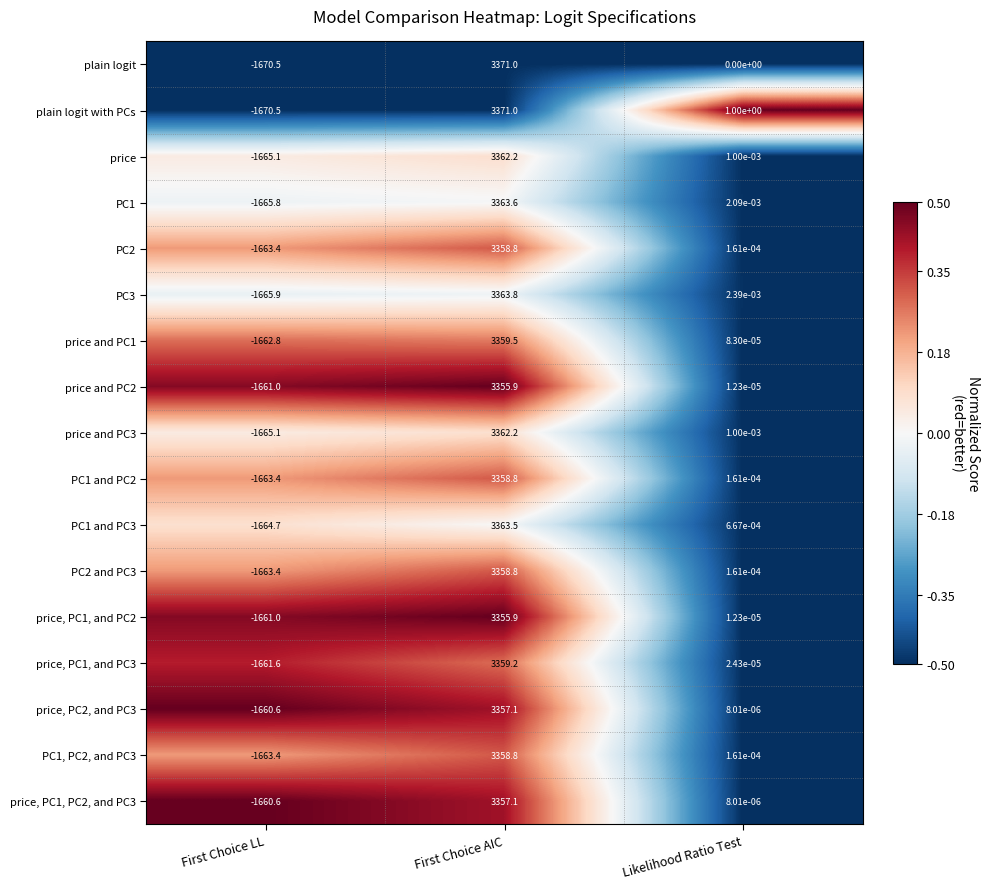

Which series has the largest total across all categories?

plain logit with PCs